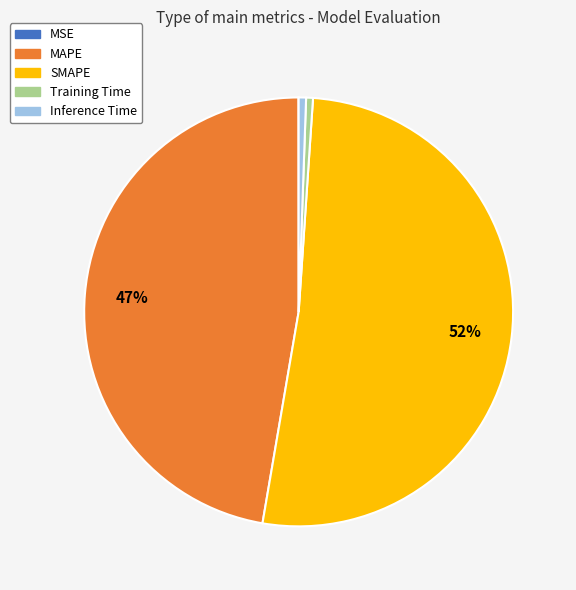

To the nearest percent, what portion does MAPE represent?

47%